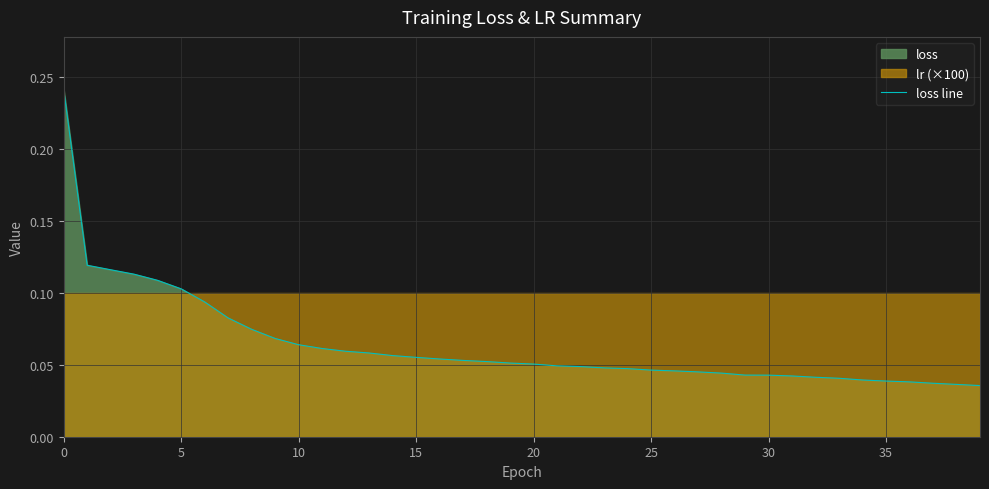

True or false: there are more than 2 points higher than both neighbors.

False